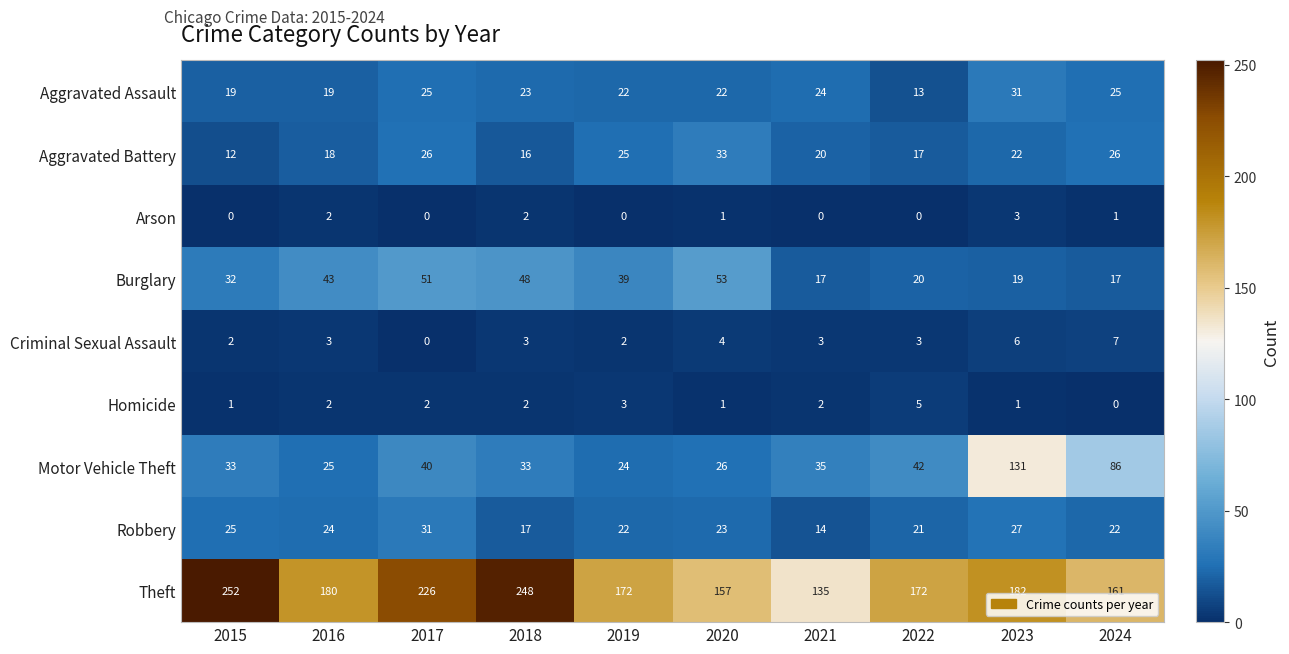

At which label does Criminal Sexual Assault reach its minimum?

2017